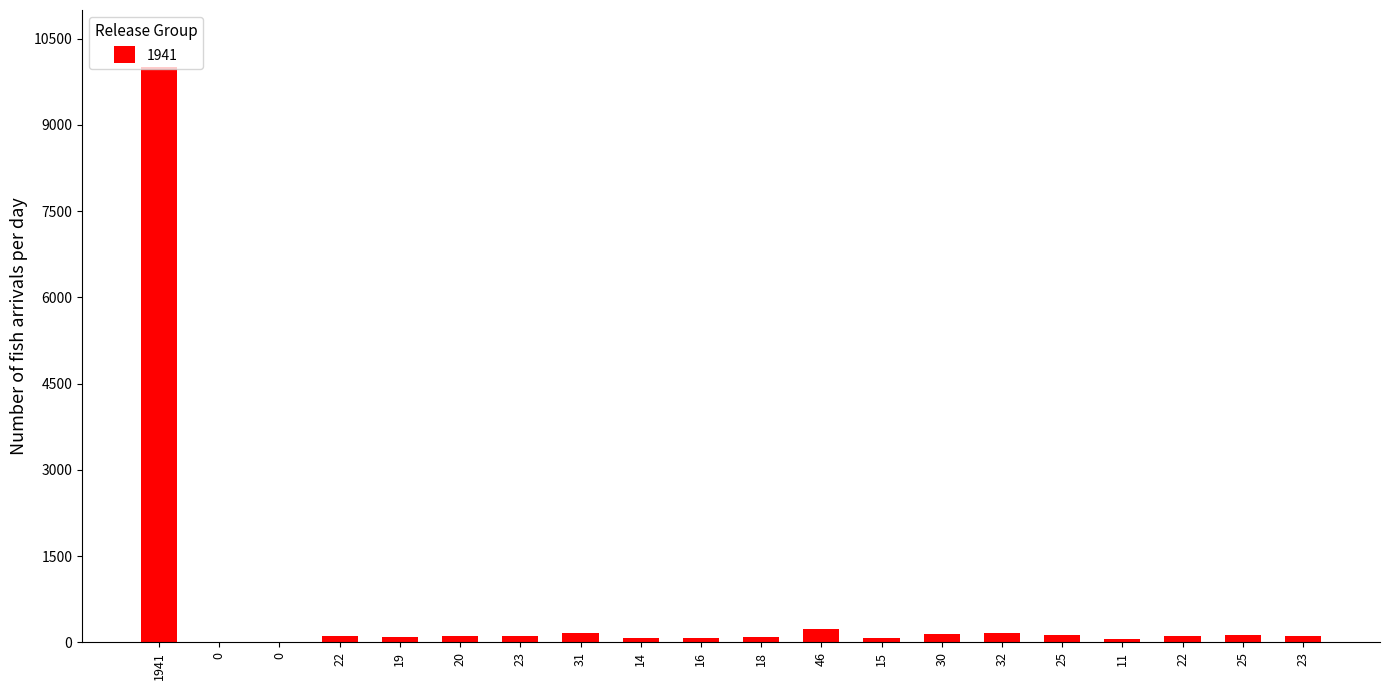

How many data points does each series have?

20